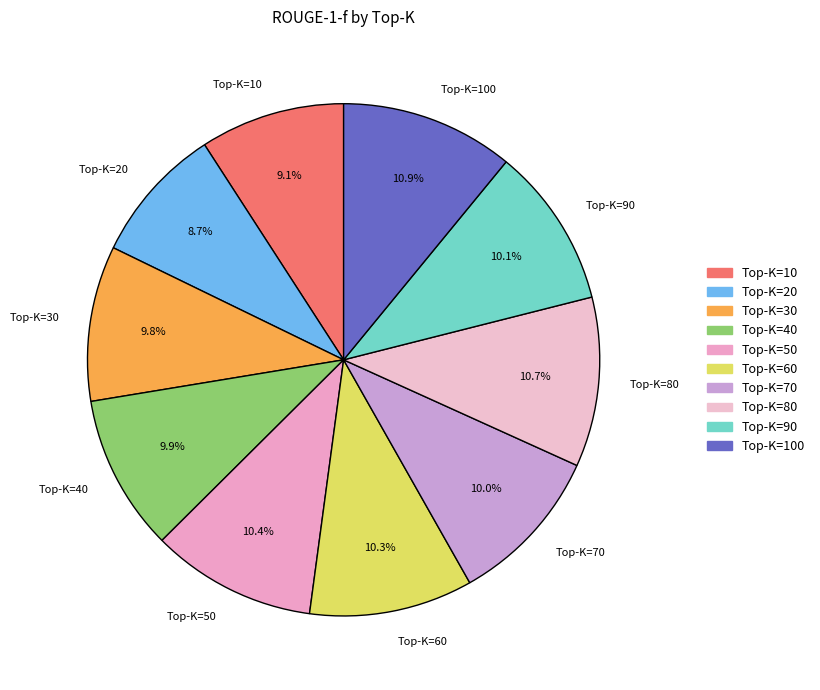

Is there a majority slice in this chart?

No